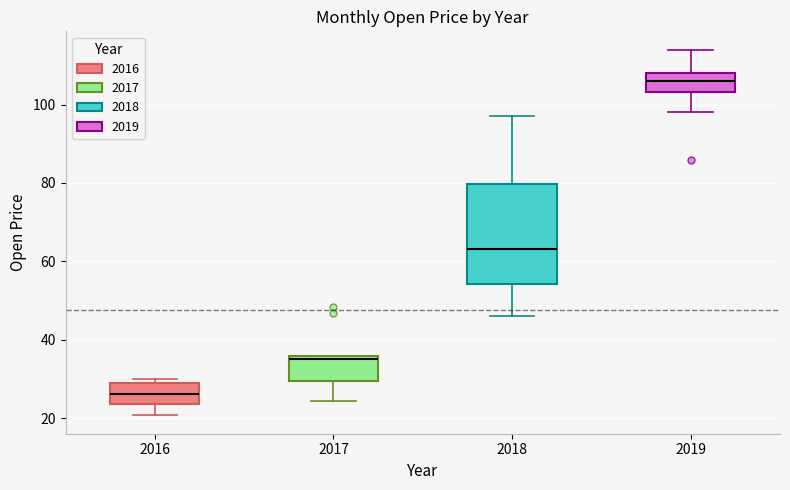

Where is the upper edge of the box at x = 2018 on the y-axis? The values are not printed on the chart, so give them approximately, as read against the axis.

80